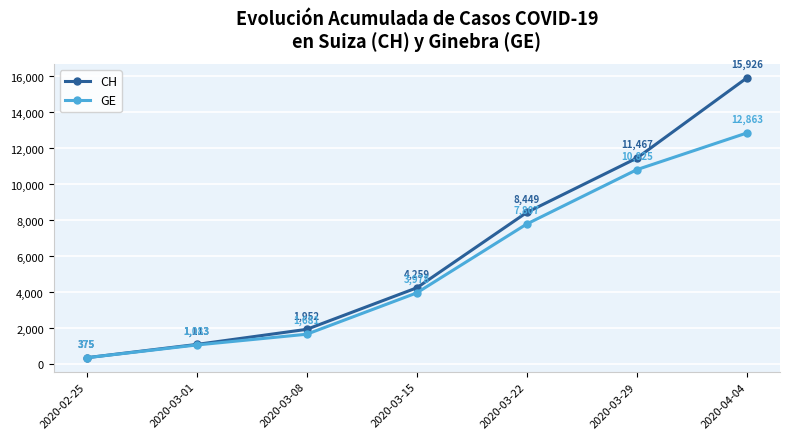

What is the label of the 7th point from the right?

2020-02-25